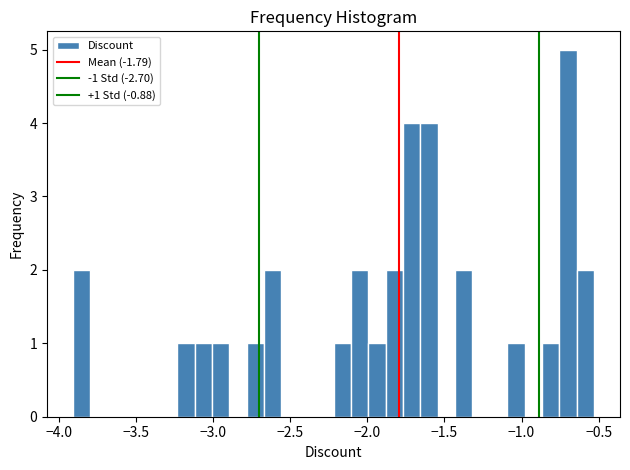

Around what value on the x-axis is the tallest bar? Give the approximate position of its centre, as read against the axis.

-0.70